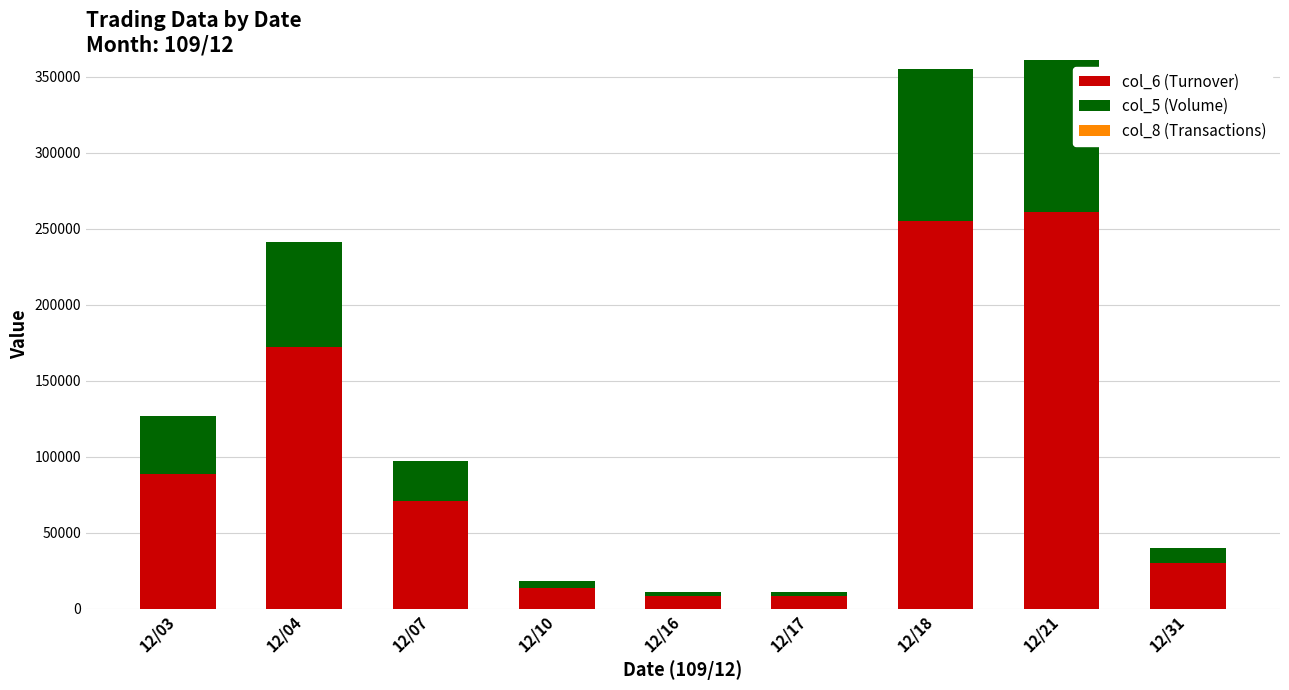

True or false: col_6 (Turnover) has a value of 123900 at 12/03.

False